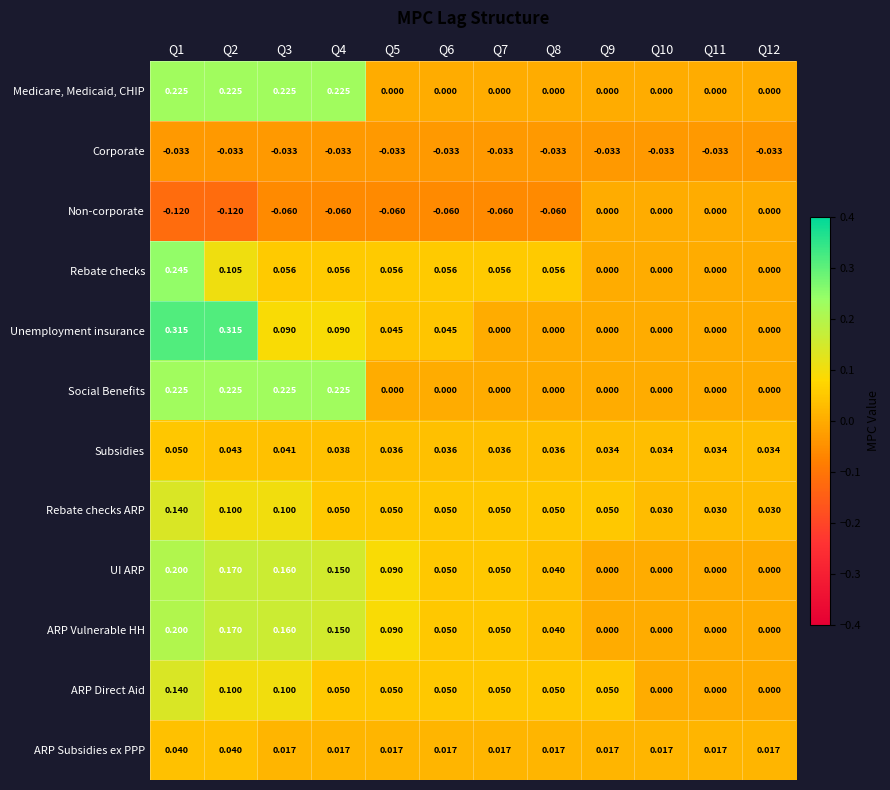

Is the value of ARP Subsidies ex PPP at Q11 greater than the value of ARP Vulnerable HH at Q10?

Yes